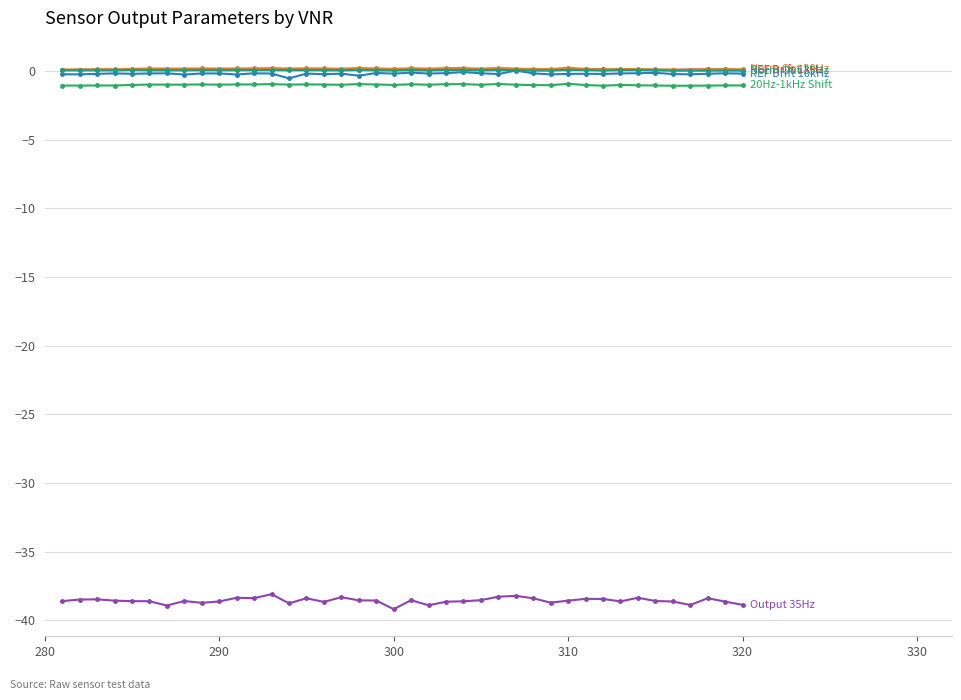

What is the minimum value shown in the chart?

-39.2